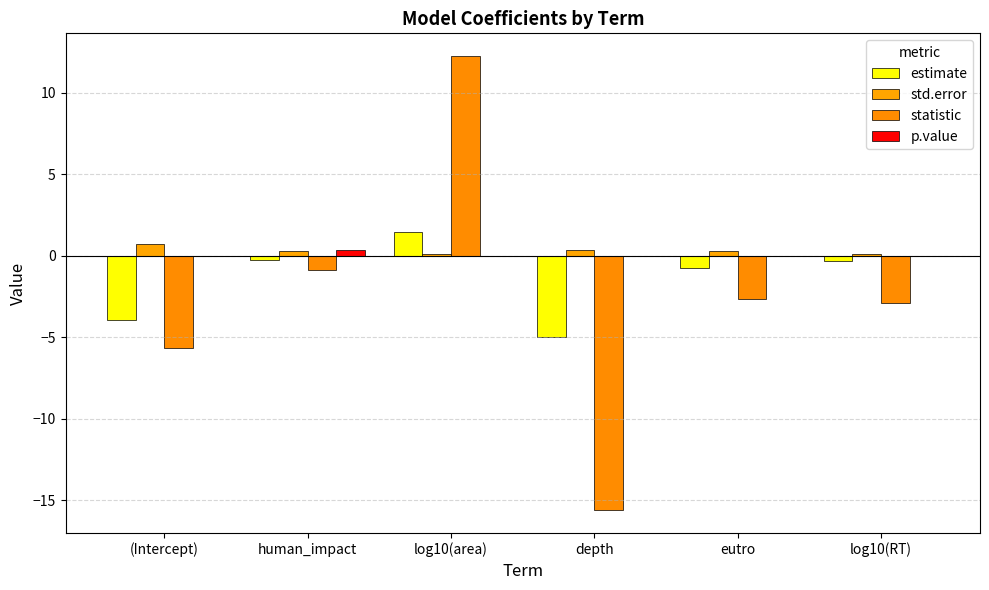

How many series are shown in this chart?

4